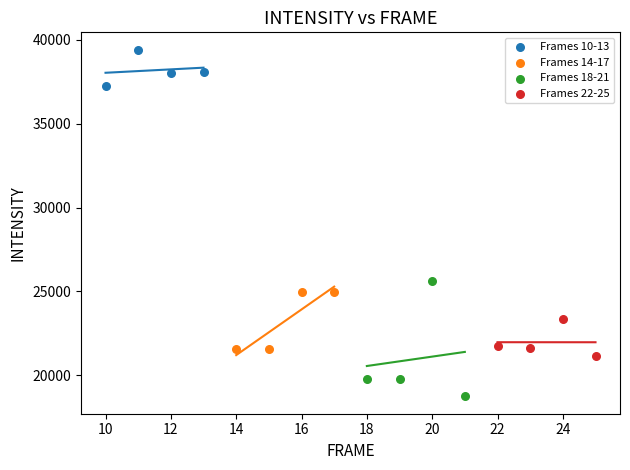

Which series reaches the maximum Y coordinate?

Frames 10-13